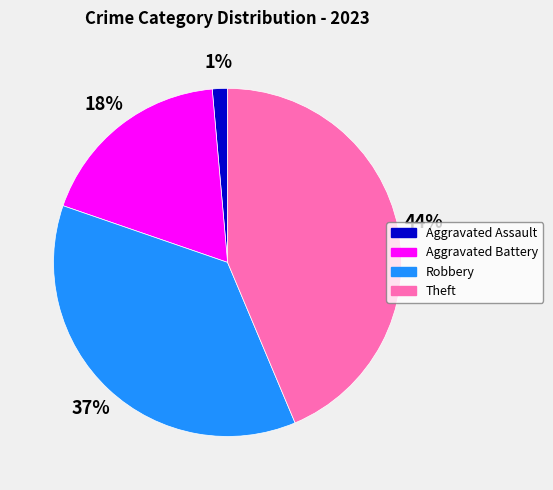

Approximately how many times larger is the value at Aggravated Battery compared to Robbery?

0.5